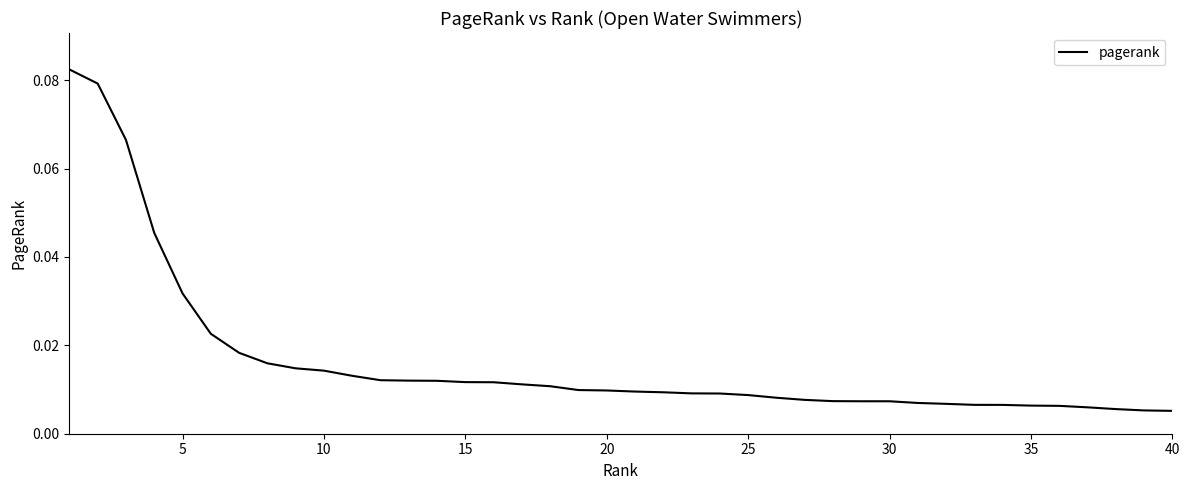

Does the chart display data point markers on the line(s)?

No